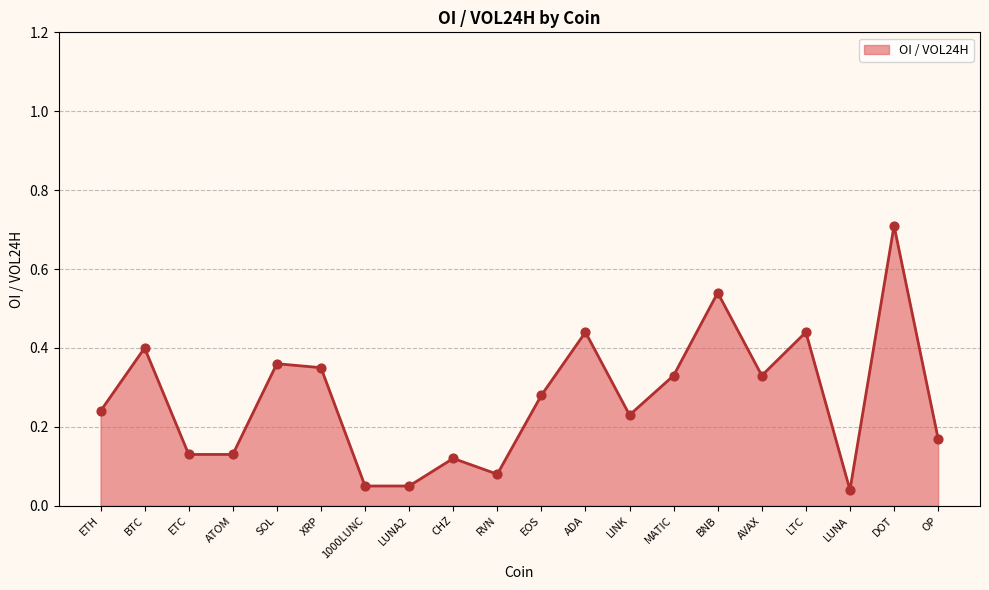

What is the change in value from ETC to LUNA2?

-0.1